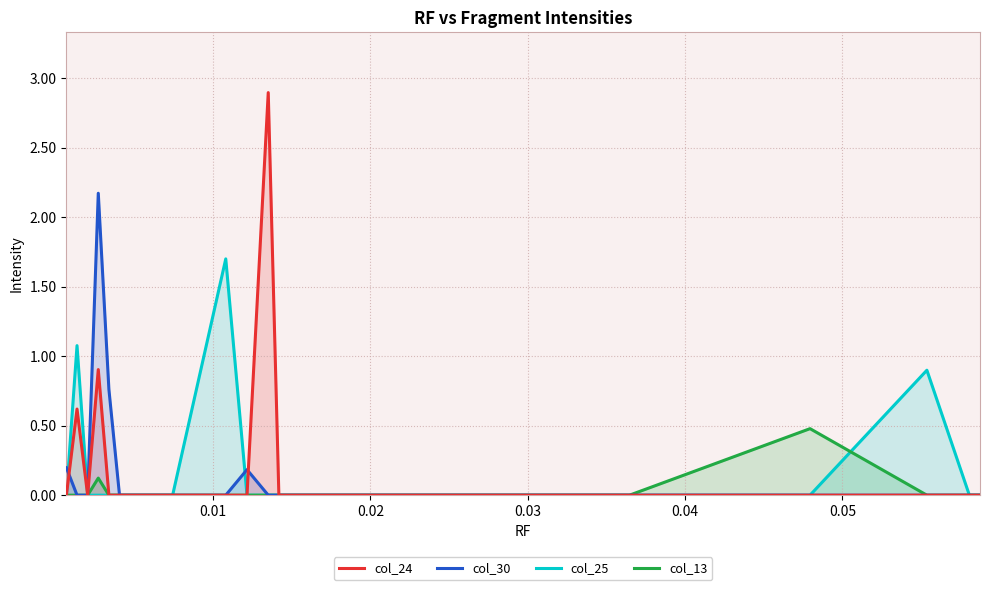

True or false: col_30 and col_25 intersect in this chart.

True